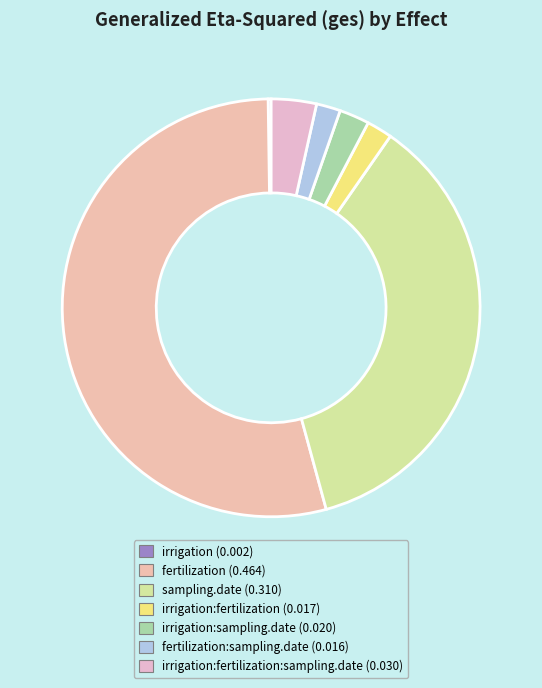

Which category has the biggest portion of the pie?

fertilization